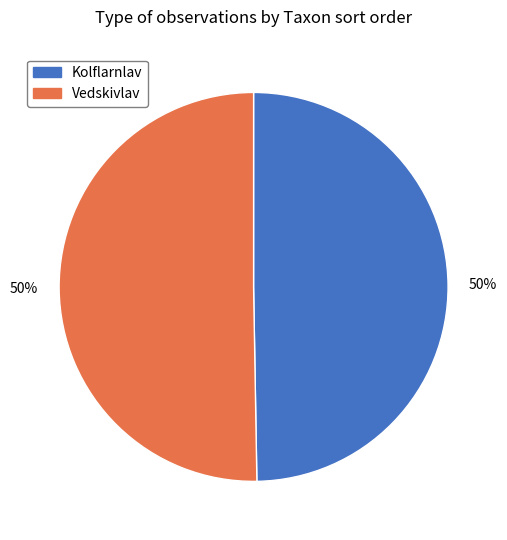

Approximately how many times larger is the value at Kolflarnlav compared to Vedskivlav?

1.0